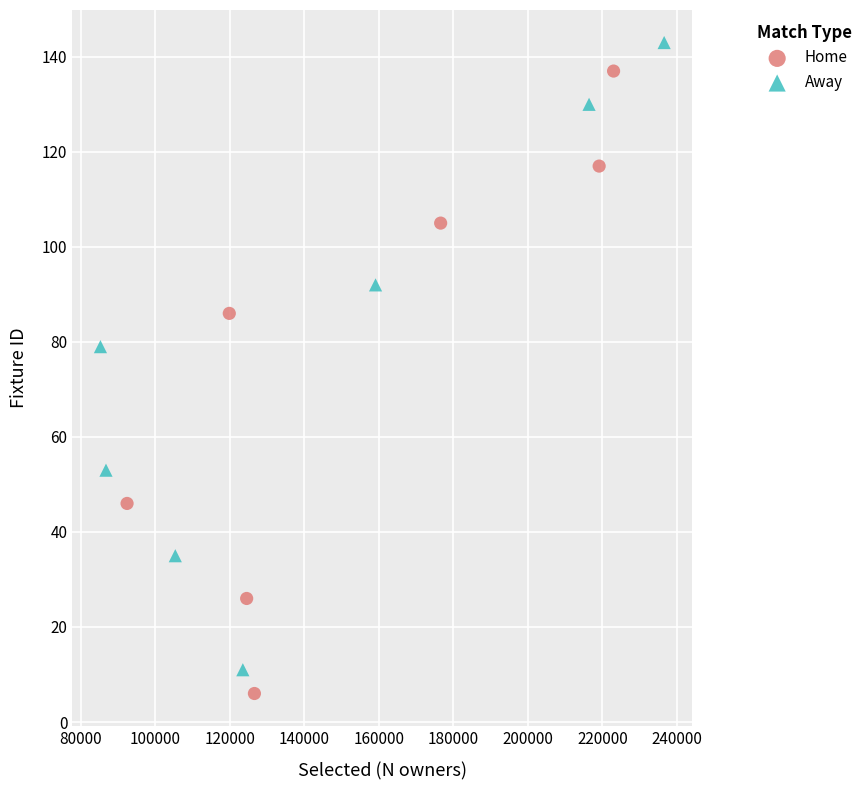

Which series has the largest Y range (max minus min)?

Away